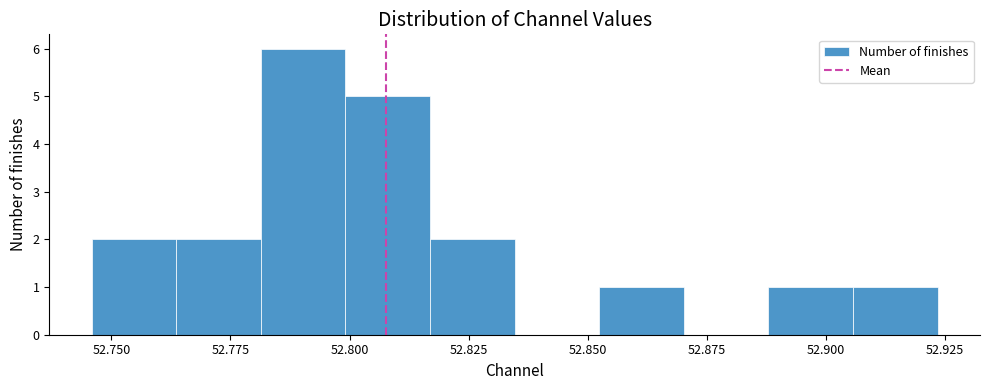

Around what value on the x-axis is the tallest bar? Give the approximate position of its centre, as read against the axis.

52.790